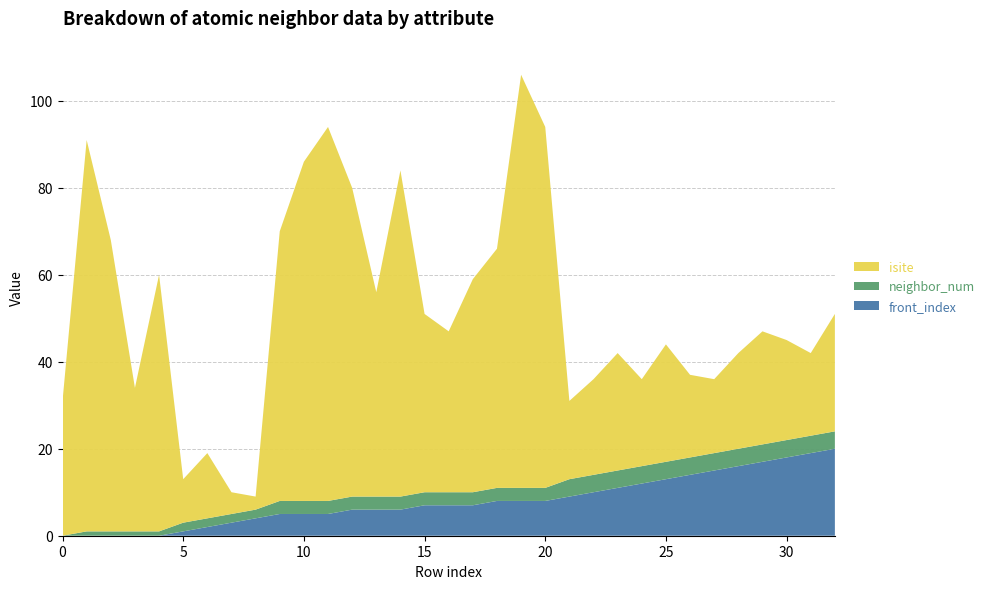

Reading left to right, extract all data points from this chart.

isite: 31	90	67	33	59	10	15	5	3	62	78	86	71	47	75	41	37	49	55	95	83	18	22	27	20	27	19	17	22	26	23	19	27
neighbor_num: 0	1	1	1	1	2	2	2	2	3	3	3	3	3	3	3	3	3	3	3	3	4	4	4	4	4	4	4	4	4	4	4	4
front_index: 0	0	0	0	0	1	2	3	4	5	5	5	6	6	6	7	7	7	8	8	8	9	10	11	12	13	14	15	16	17	18	19	20